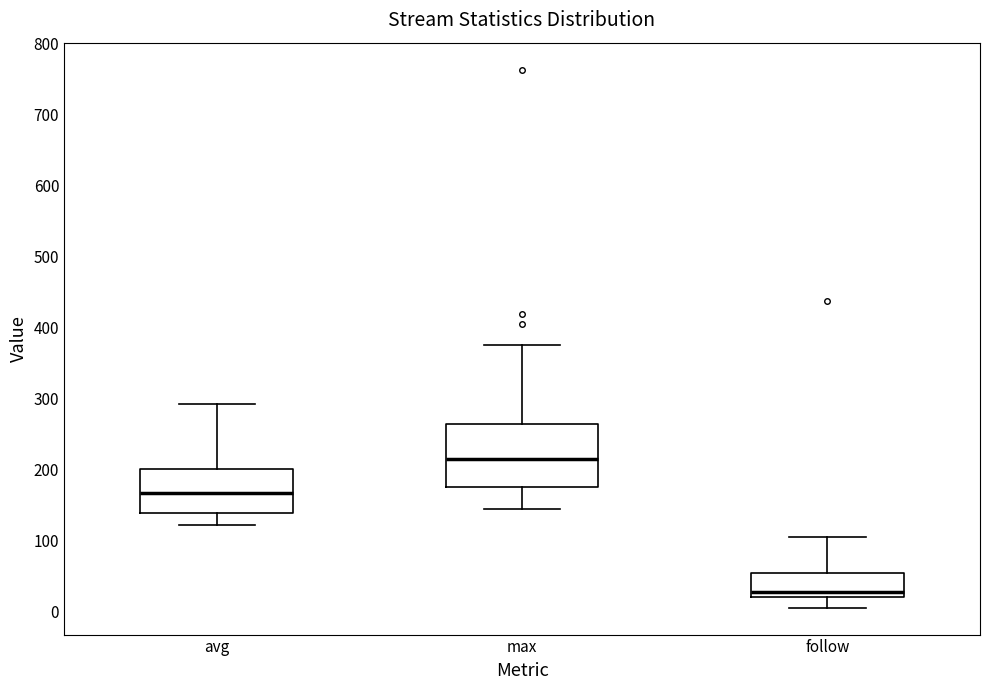

Where does the lower whisker of the box for max end on the y-axis? The values are not printed on the chart, so give them approximately, as read against the axis.

140